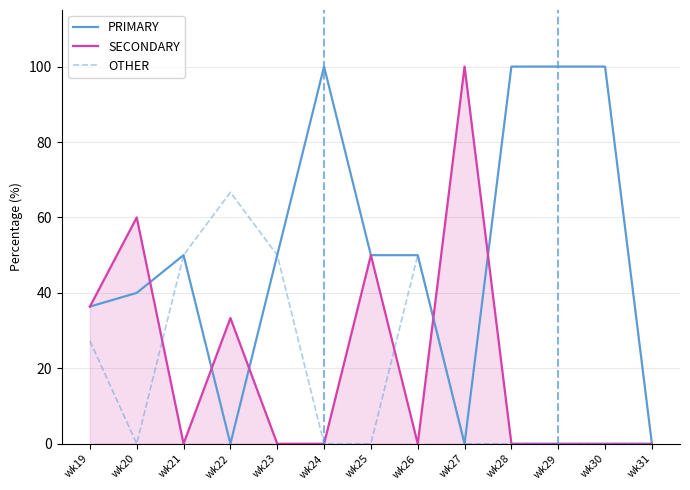

Read the PRIMARY value at wk24.

100.0